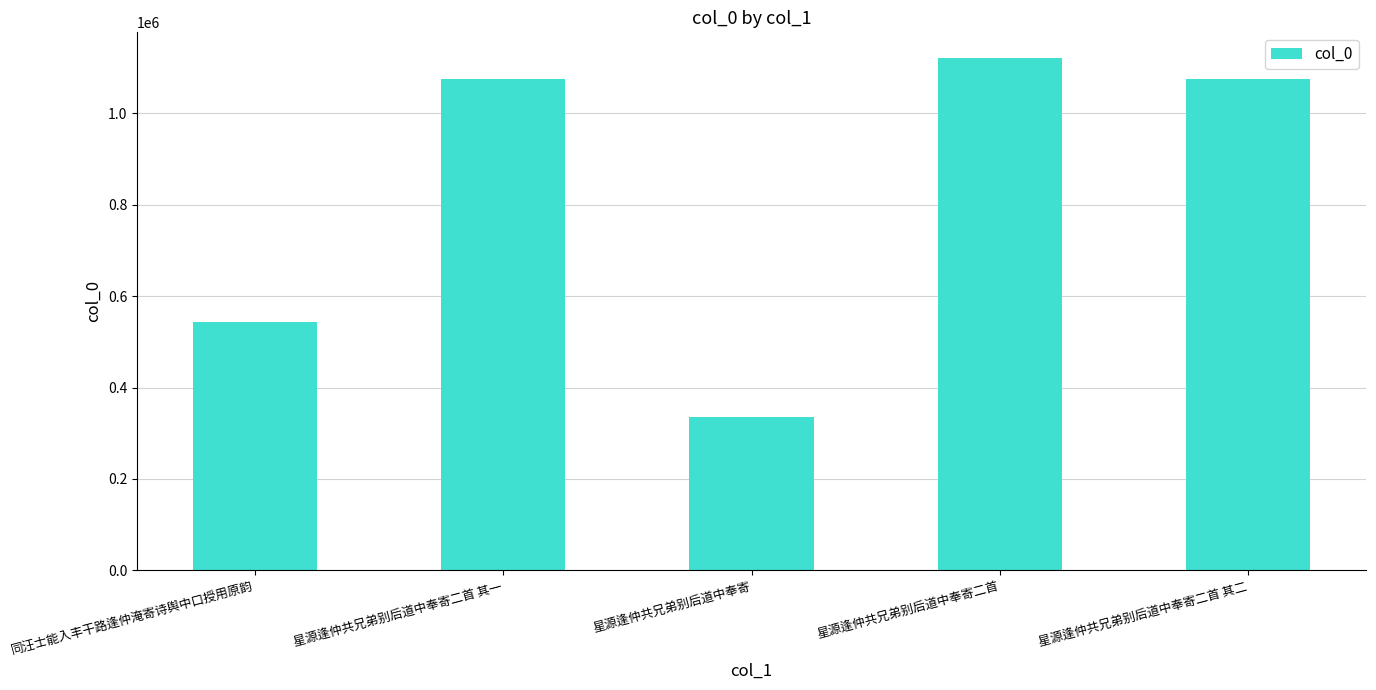

Which has a higher value, 同汪士能入丰干路逢仲淹寄诗舆中口授用原韵 or 星源逢仲共兄弟别后道中奉寄二首 其二?

星源逢仲共兄弟别后道中奉寄二首 其二